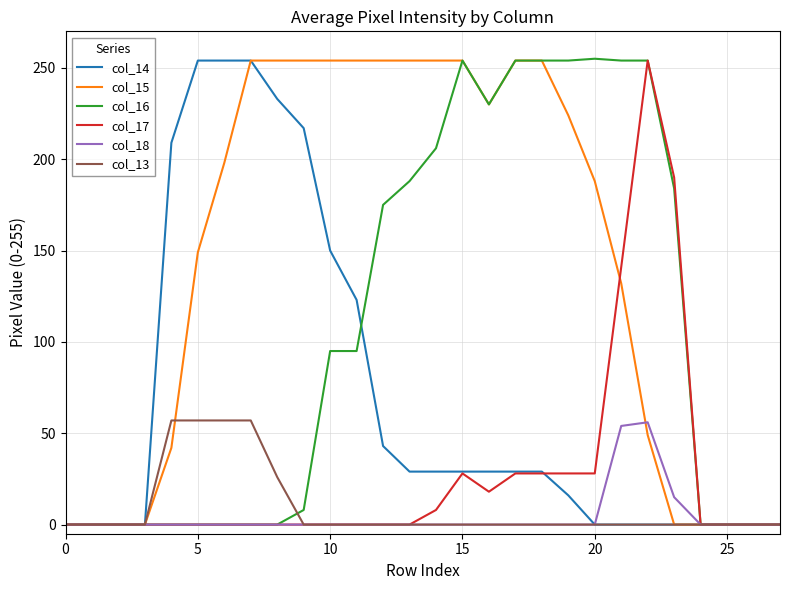

At how many categories does at least one series exceed 126?

20